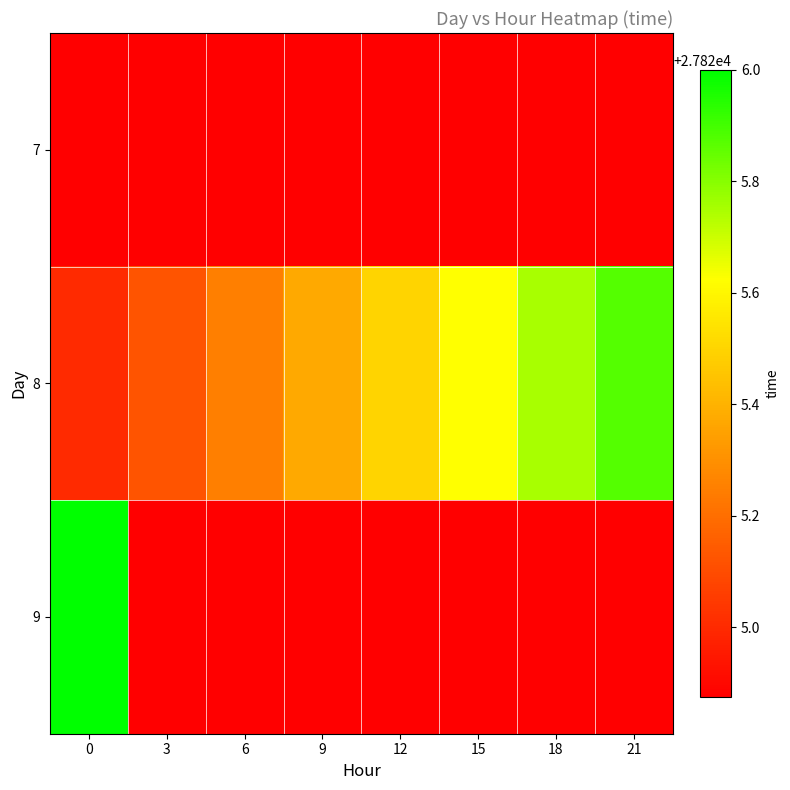

Which has a higher value, 12 or 6?

12